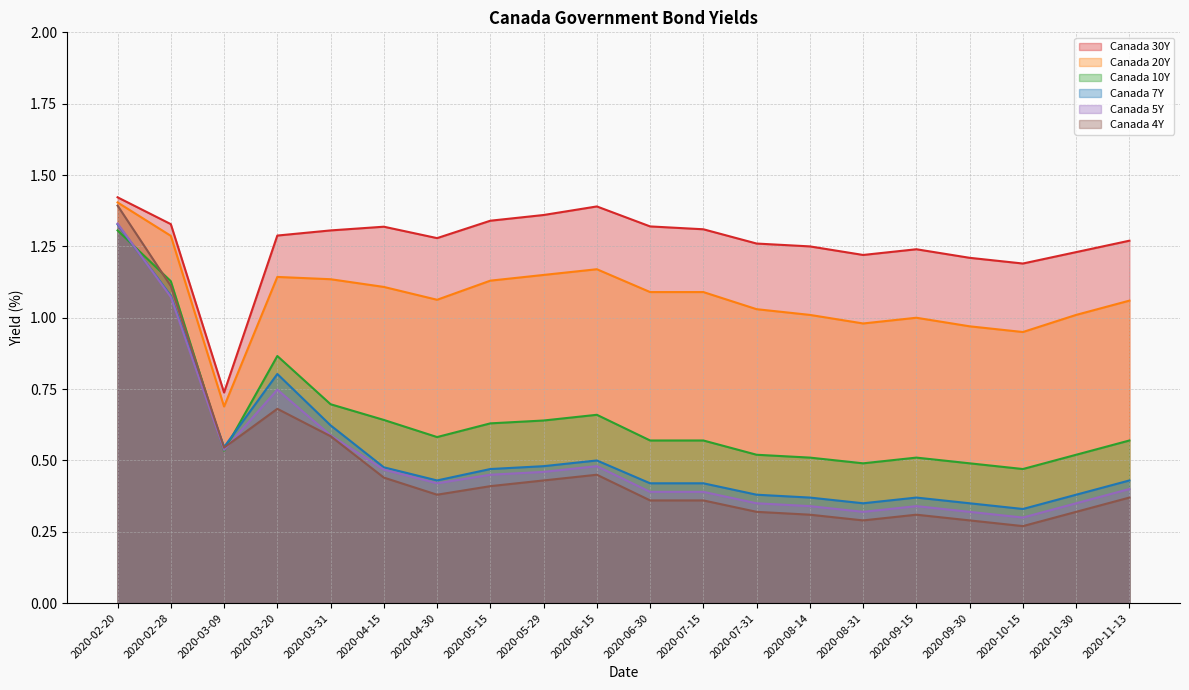

At which category is the sum across all series the highest?

2020-02-20